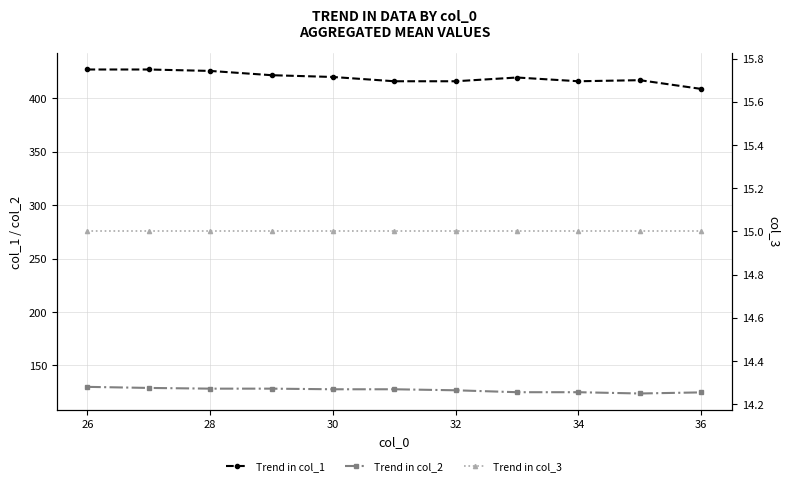

What is the maximum value shown in the chart?

427.0